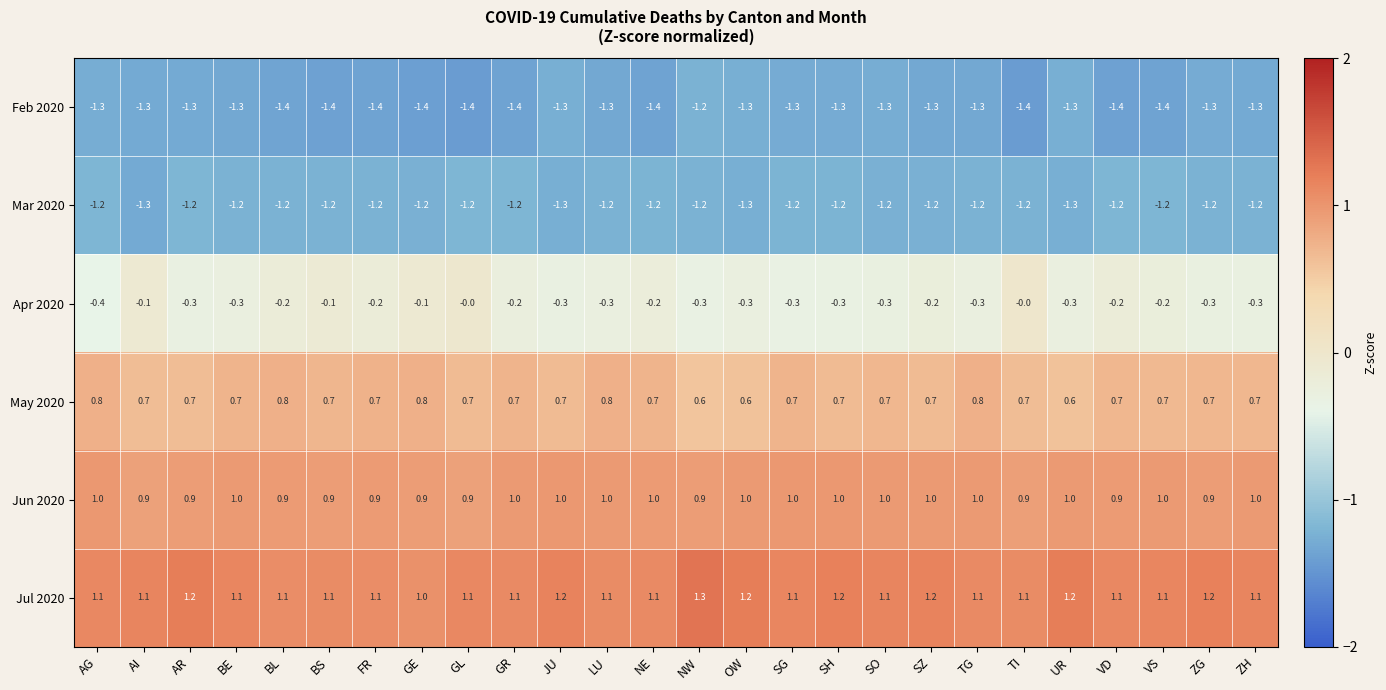

What is the minimum value for Apr 2020?

-0.4